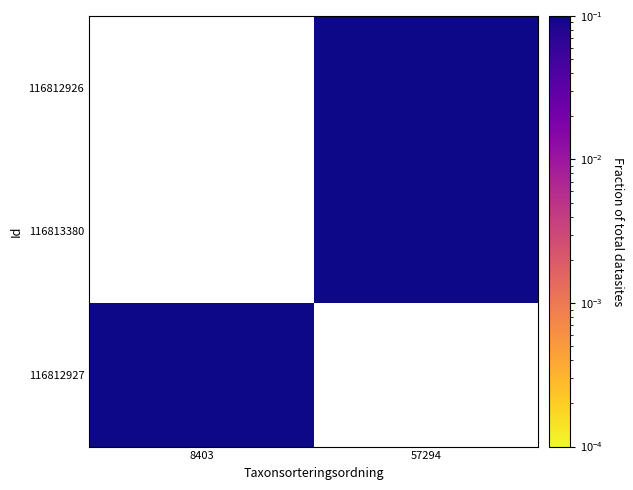

How many positive values does the 116813380 series have?

1